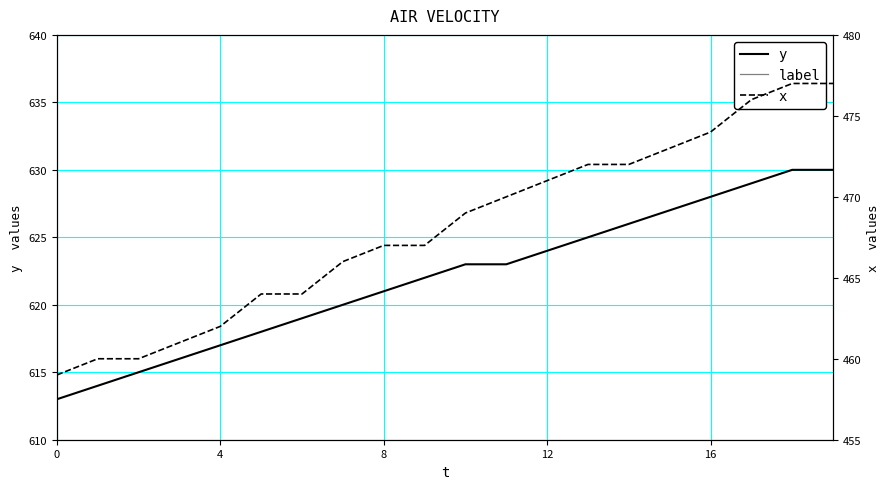

What is the difference between the maximum and minimum values in the y series?

17